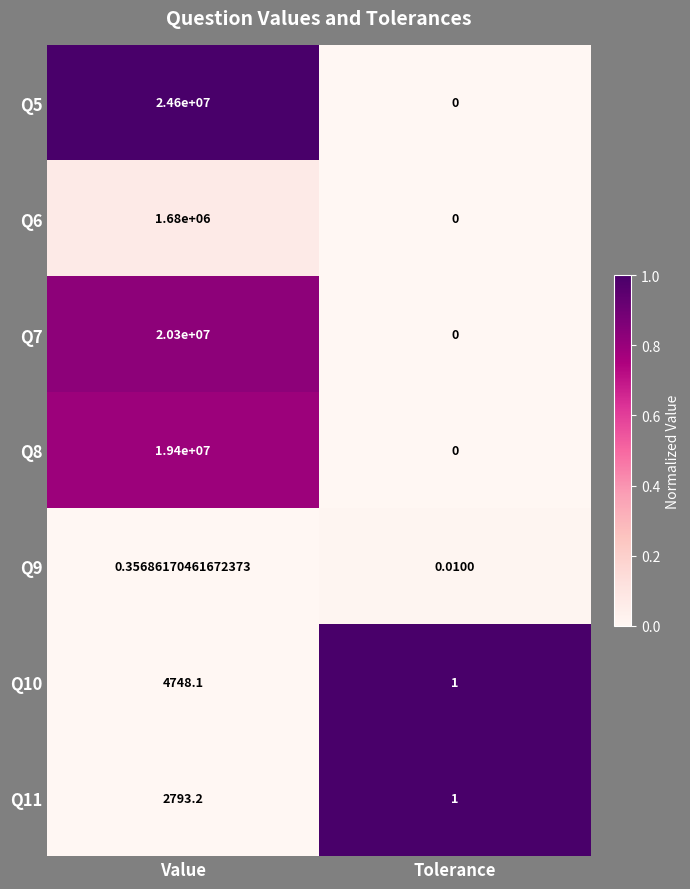

Rank the categories by Q10 value from highest to lowest.

Value, Tolerance